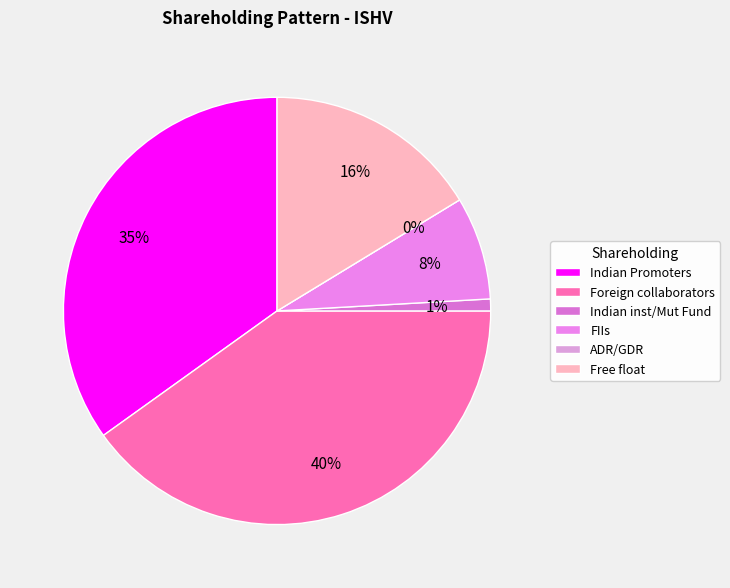

Count the number of slices in the pie.

6